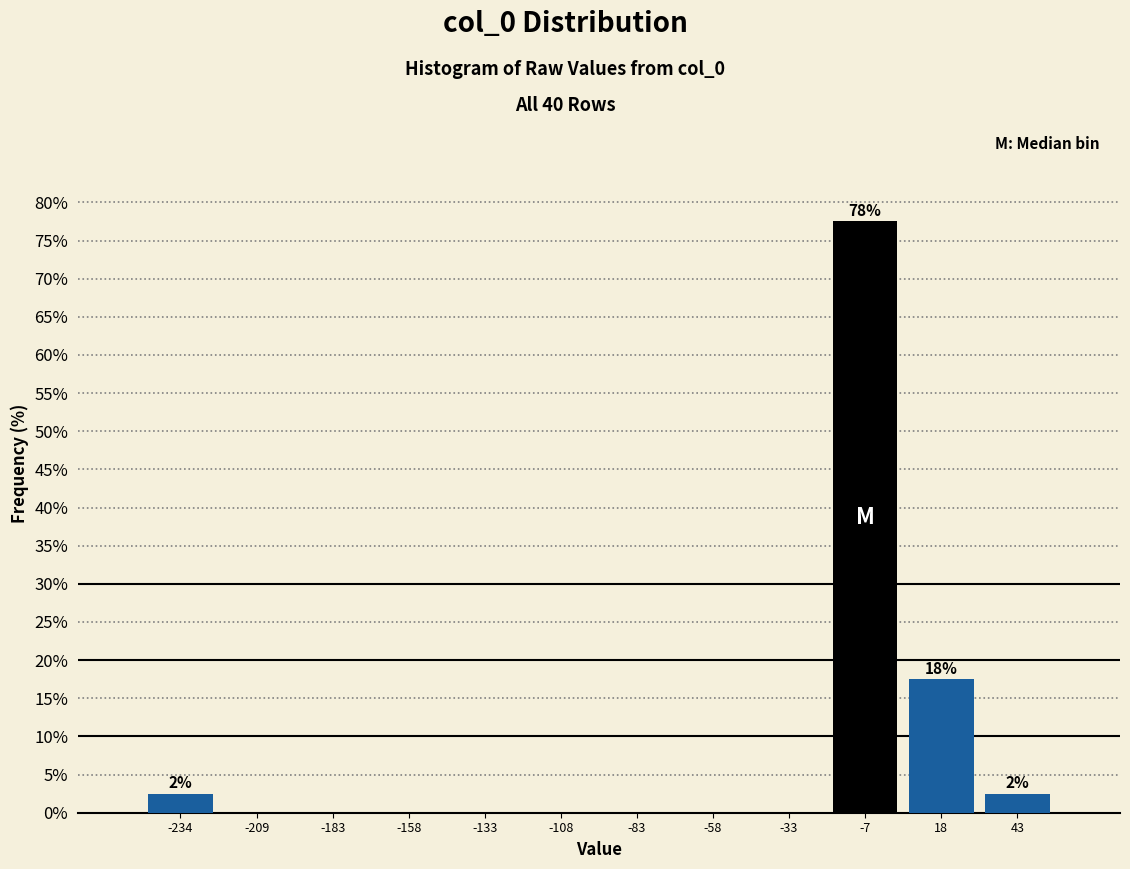

Which range on the x-axis has the tallest bar?

-20 to 5